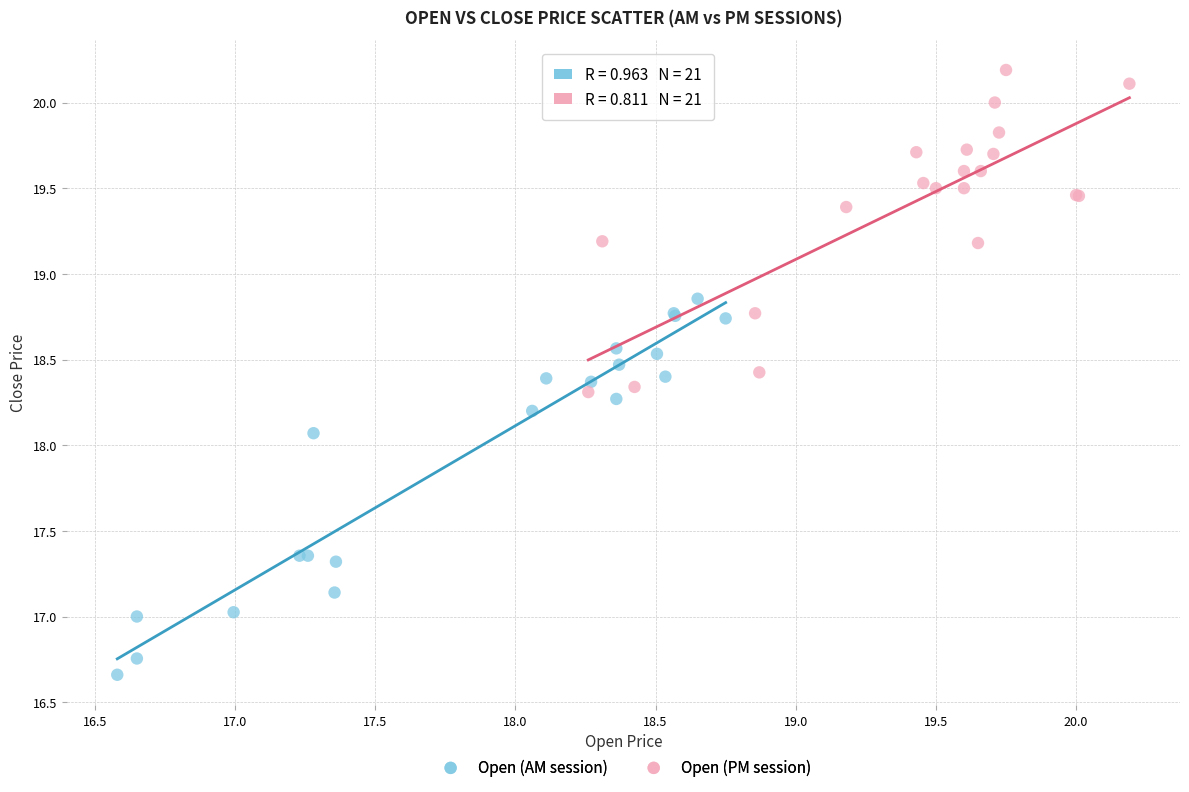

What are all the series names shown in the legend?

Open (AM session), Open (PM session)